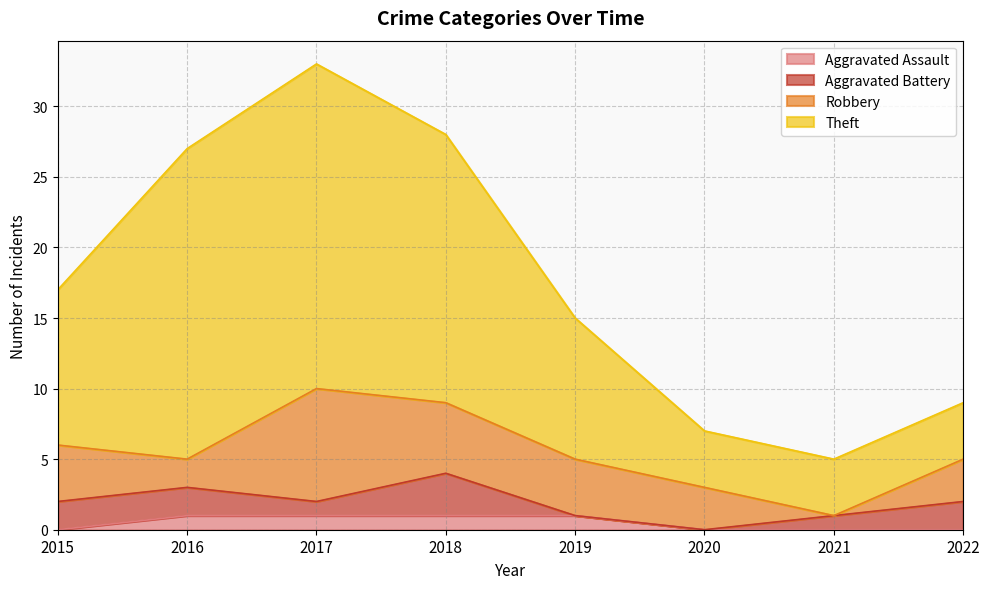

At which category is the sum across all series the highest?

2017